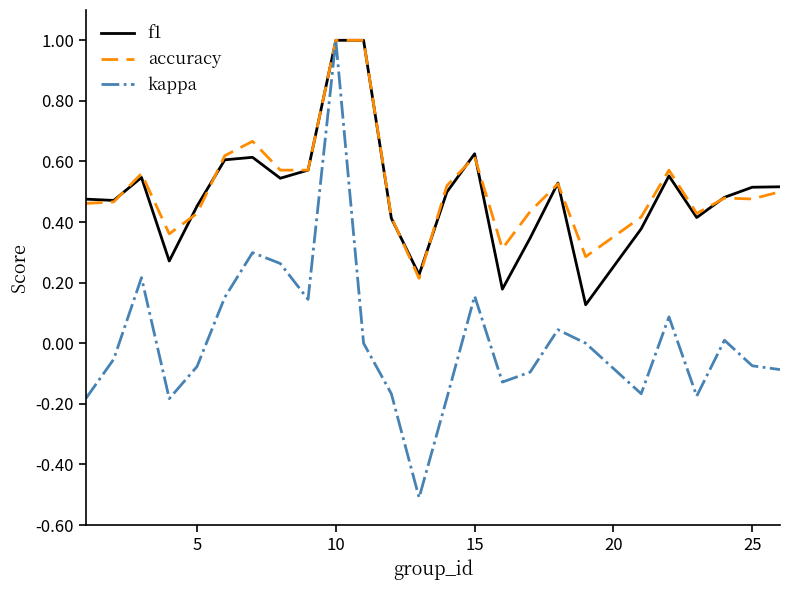

What is the sum of all f1 values?

12.4